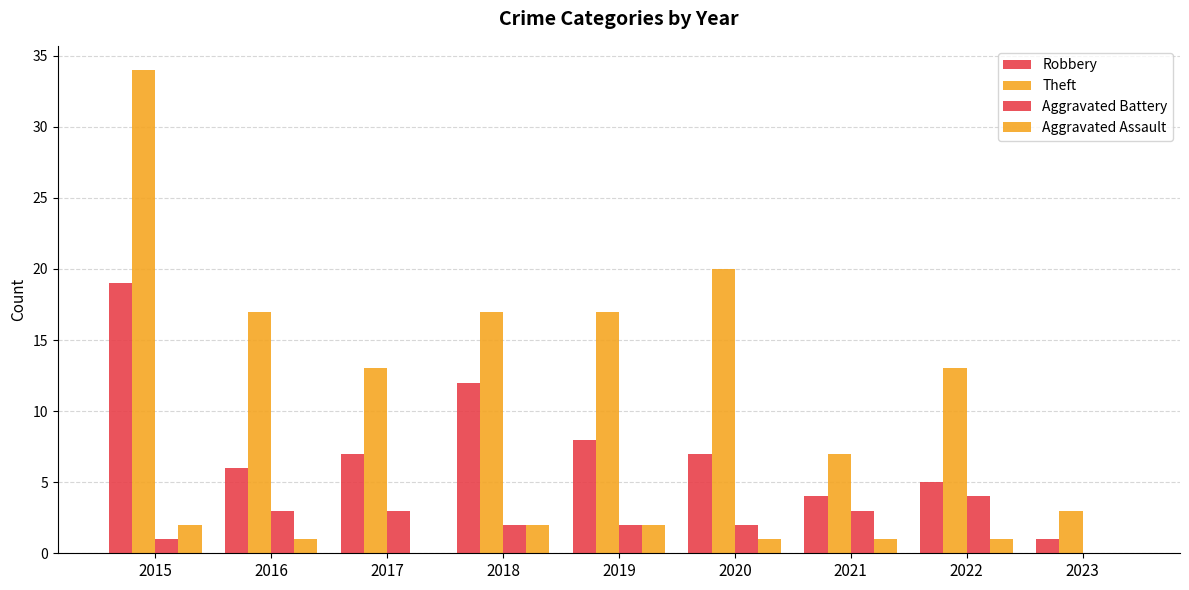

List the series in order of their peak value, highest first.

Theft, Robbery, Aggravated Battery, Aggravated Assault